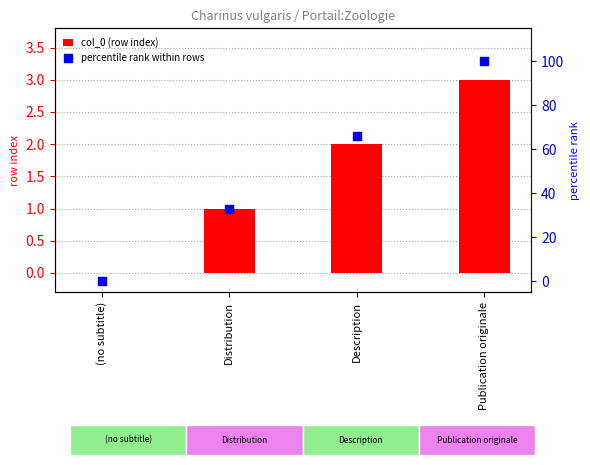

At which category is the sum across all series the highest?

Publication originale